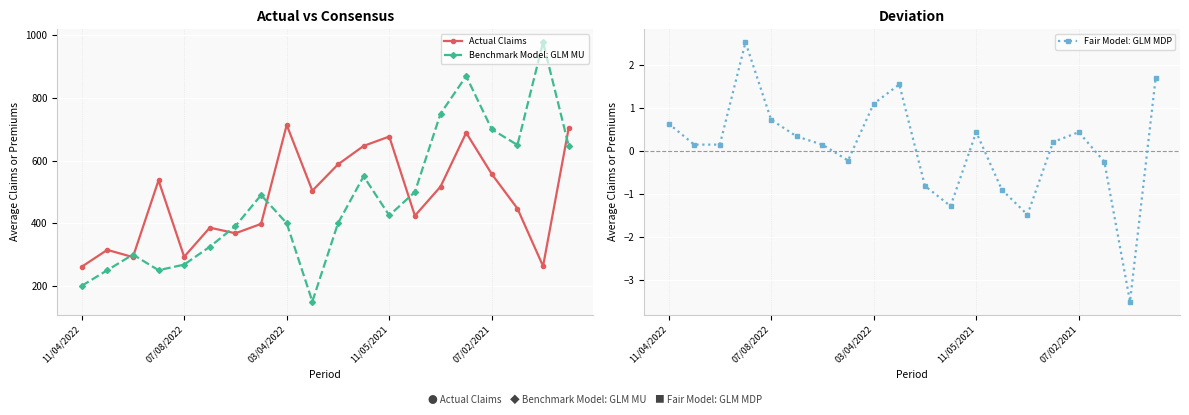

True or false: Fair Model: GLM MDP has more than 0 points higher than both neighbors.

True